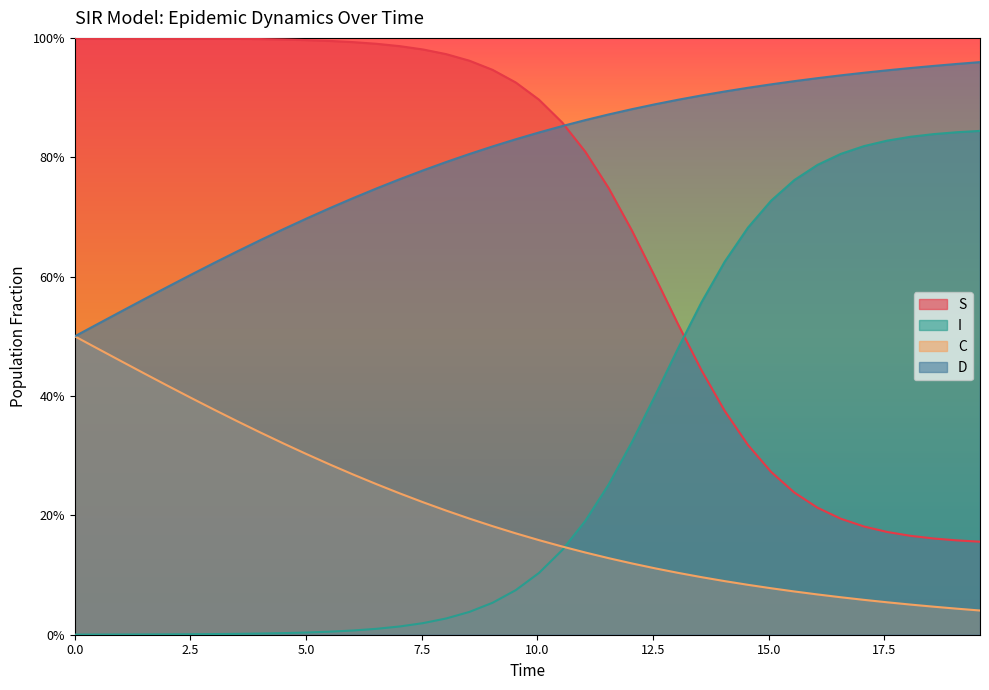

What are all the series names shown in the legend?

S, I, C, D